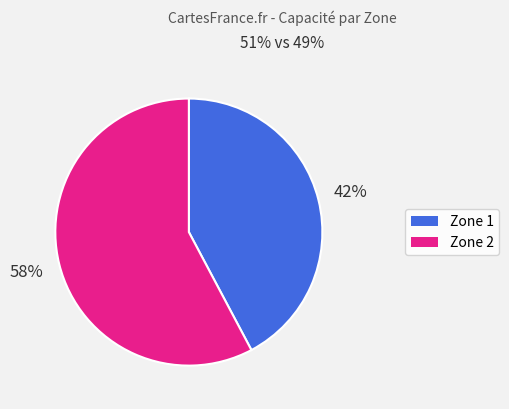

To the nearest percent, what portion does Zone 1 represent?

42%